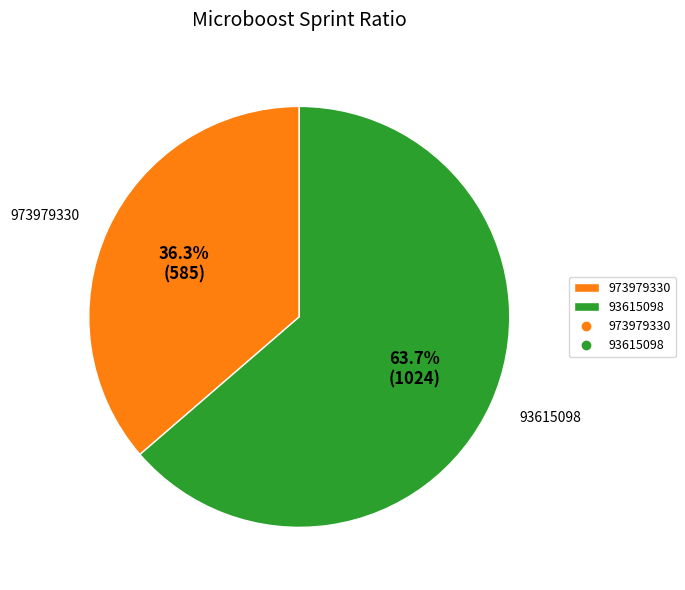

The 973979330 slice represents 31% of the pie. True or false?

False